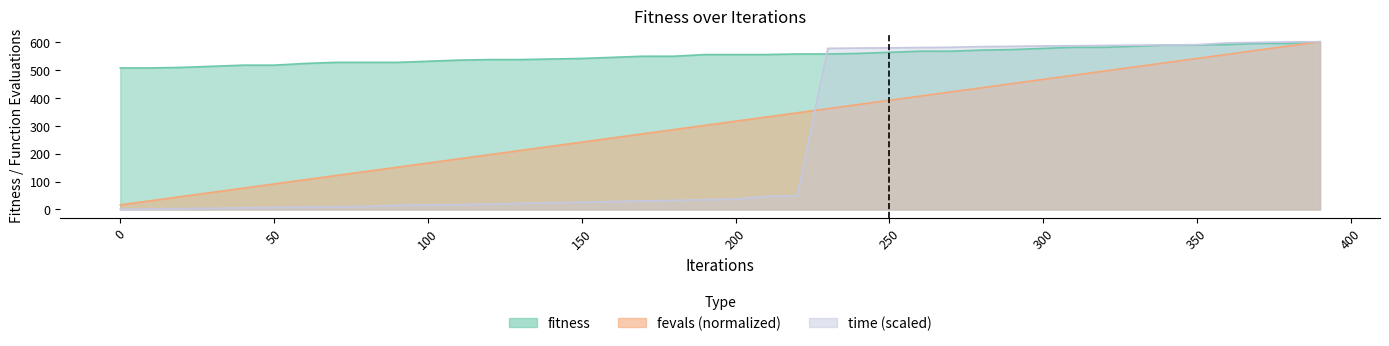

What is the difference between the maximum and second lowest values in the time_scaled series?

599.3